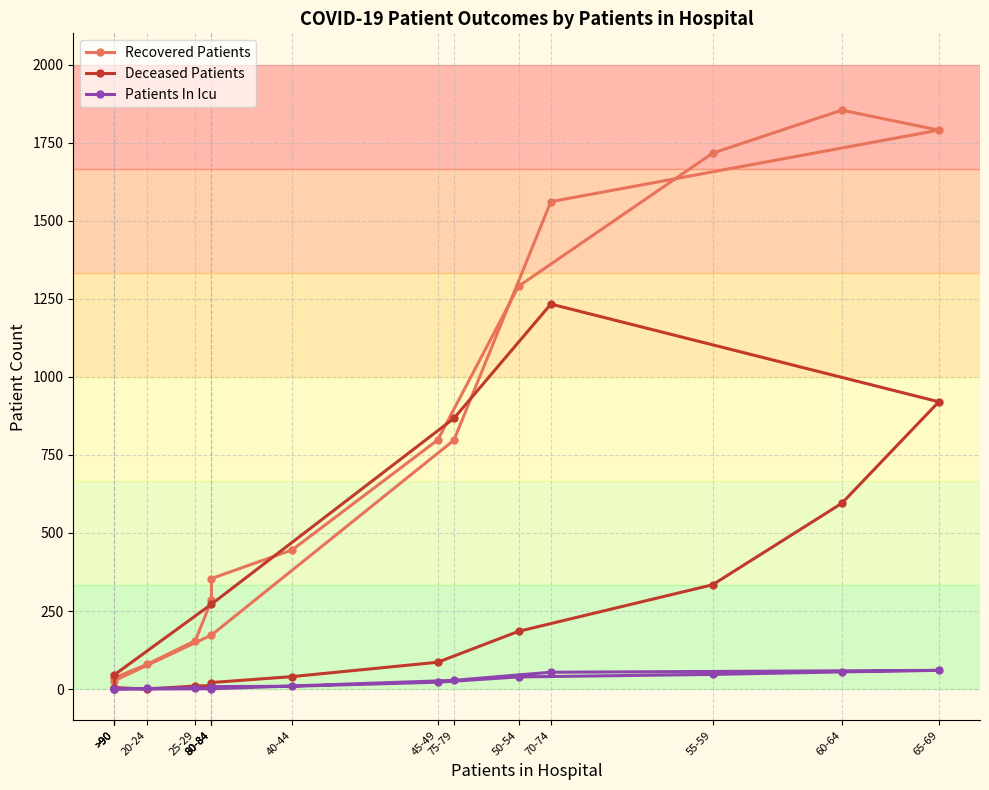

What is the minimum value for Recovered Patients?

3